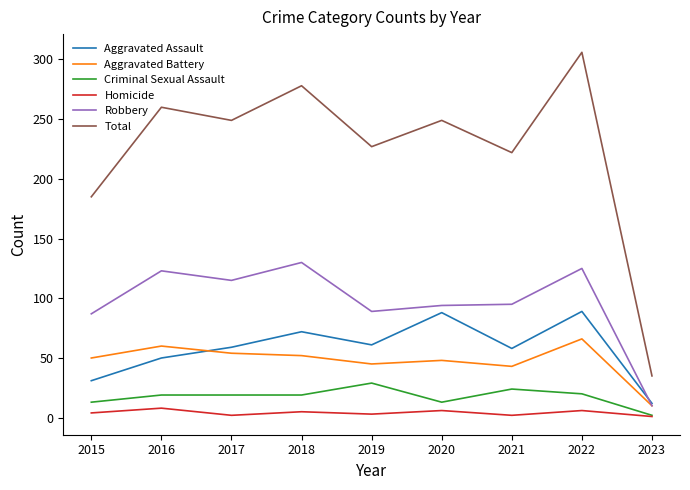

Which series has the largest range (max minus min)?

Total